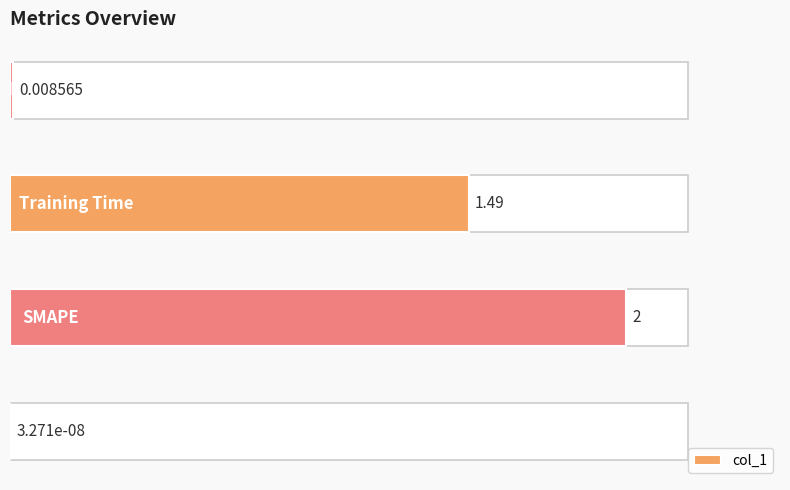

The value at 0.5 is 1.0. True or false?

False